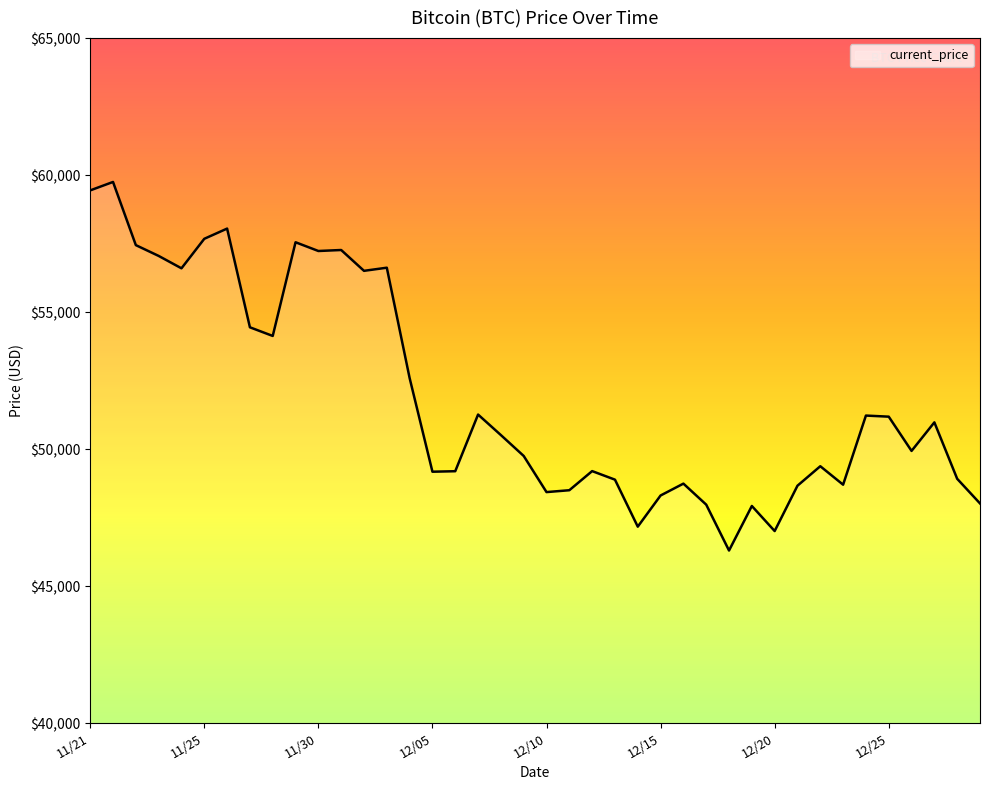

What is the difference between the maximum and minimum values?

13453